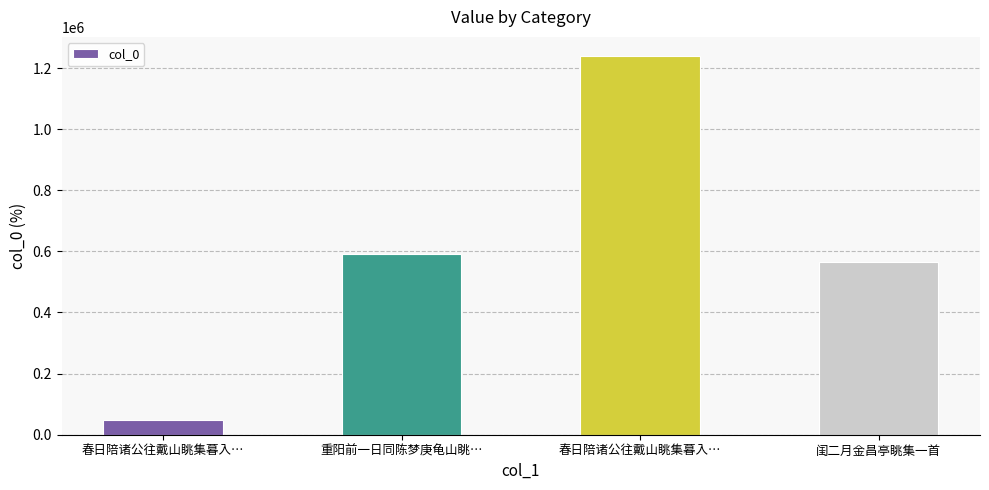

How many bars are there in total?

4